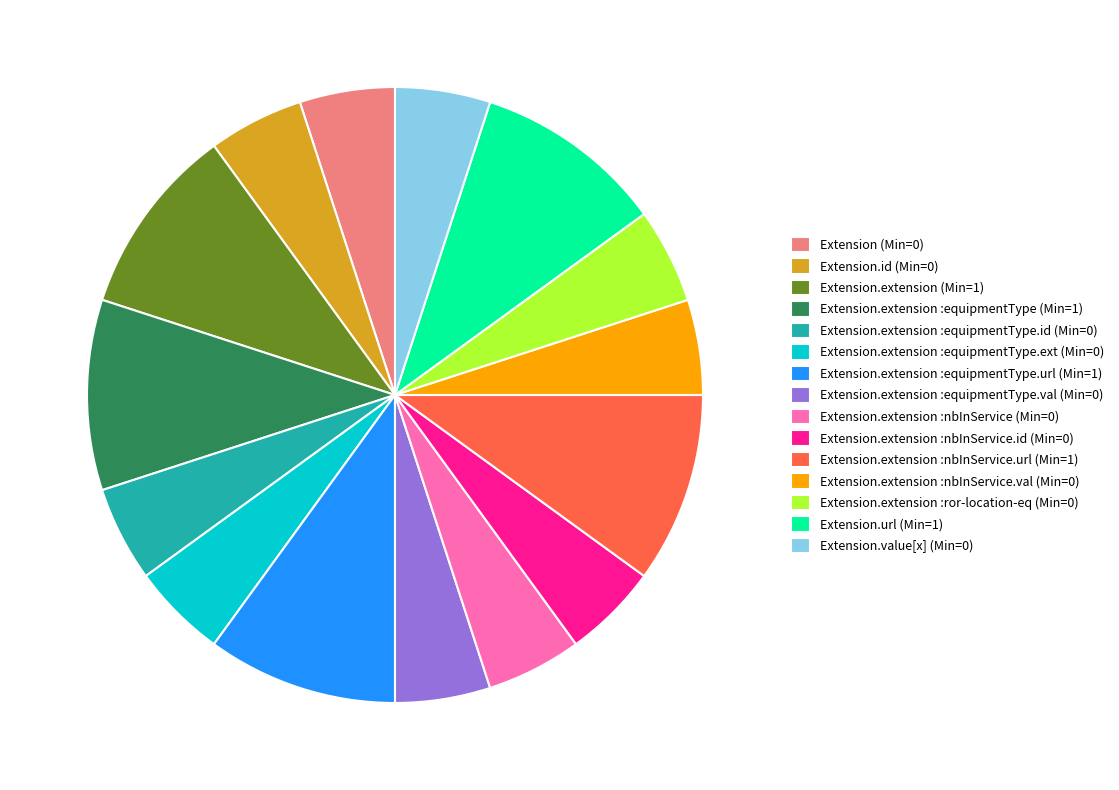

Does Extension (Min=0) represent more than half of the total?

No